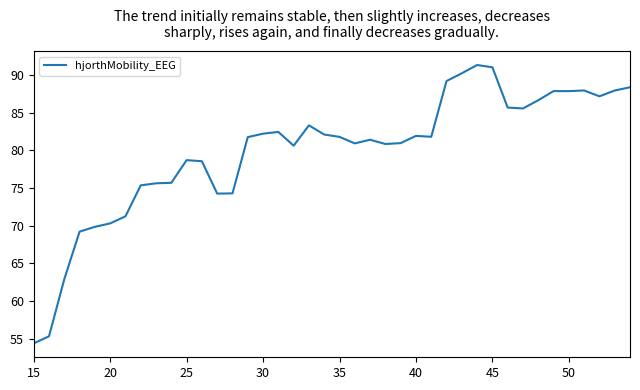

What is the difference between the maximum and minimum values?

37.0